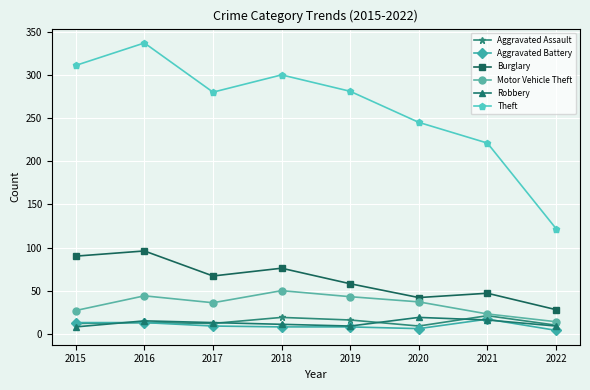

True or false: Burglary and Aggravated Assault cross at least once.

False